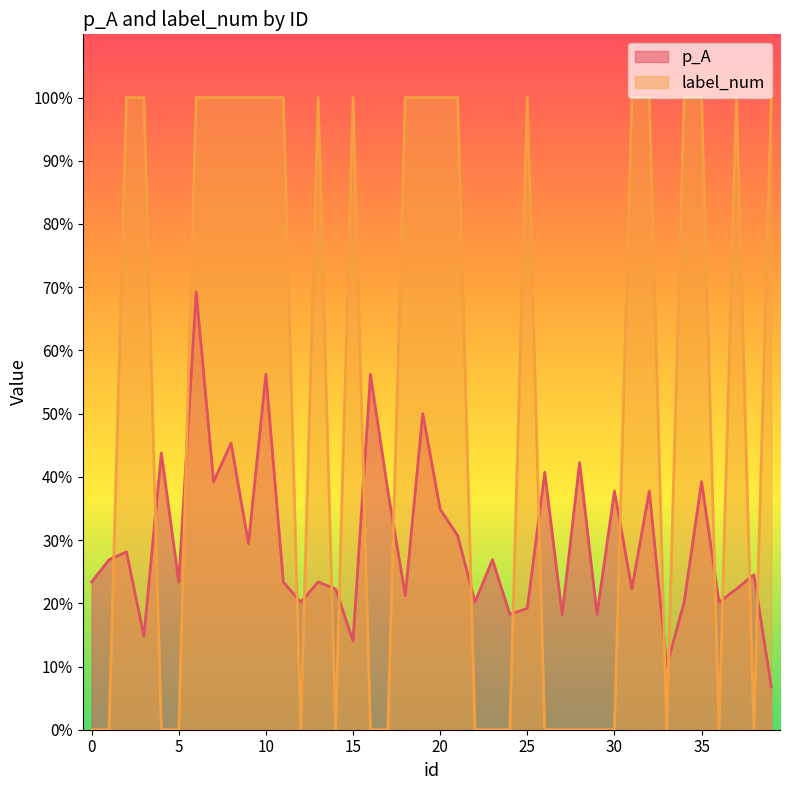

How many label_num values are between 0 and 1?

40